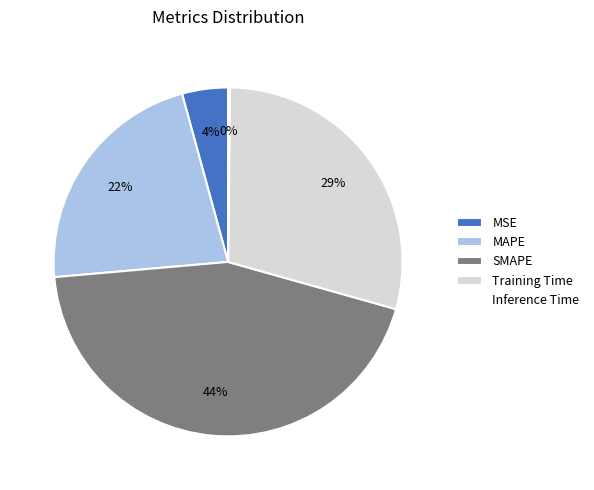

Is it true that MAPE is 22% of the pie?

True